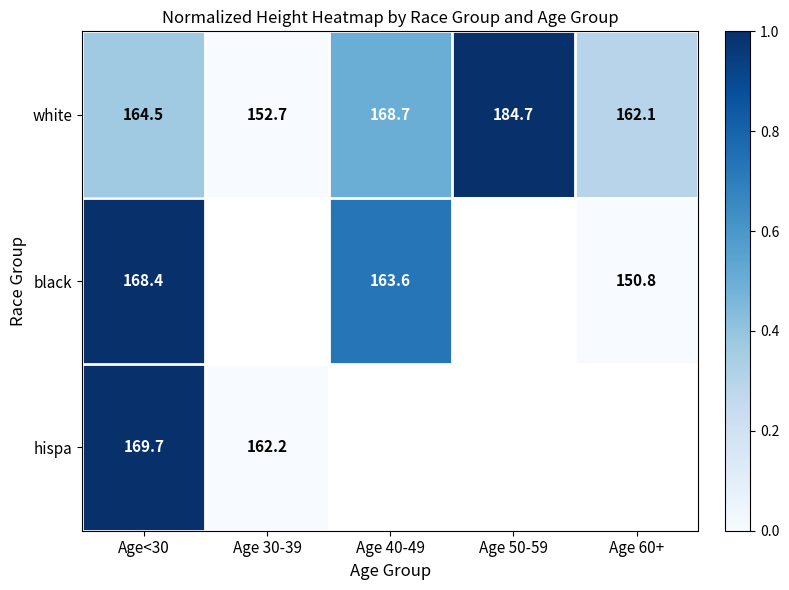

Is the value of hispa at Age 30-39 greater than the value of black at Age 40-49?

No